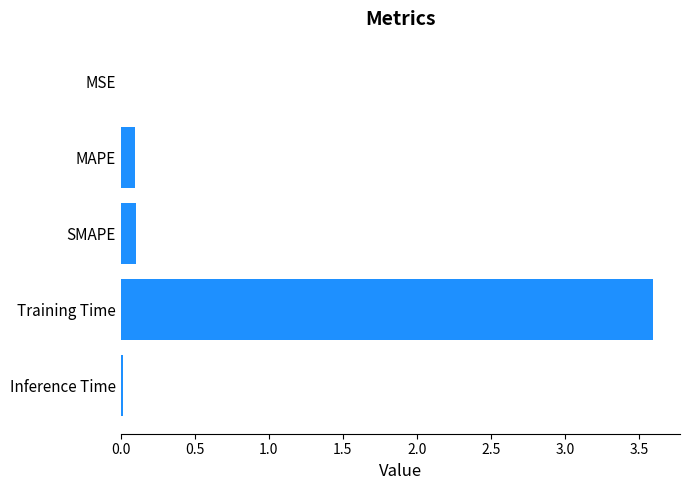

The value at MSE is 0.0. True or false?

True